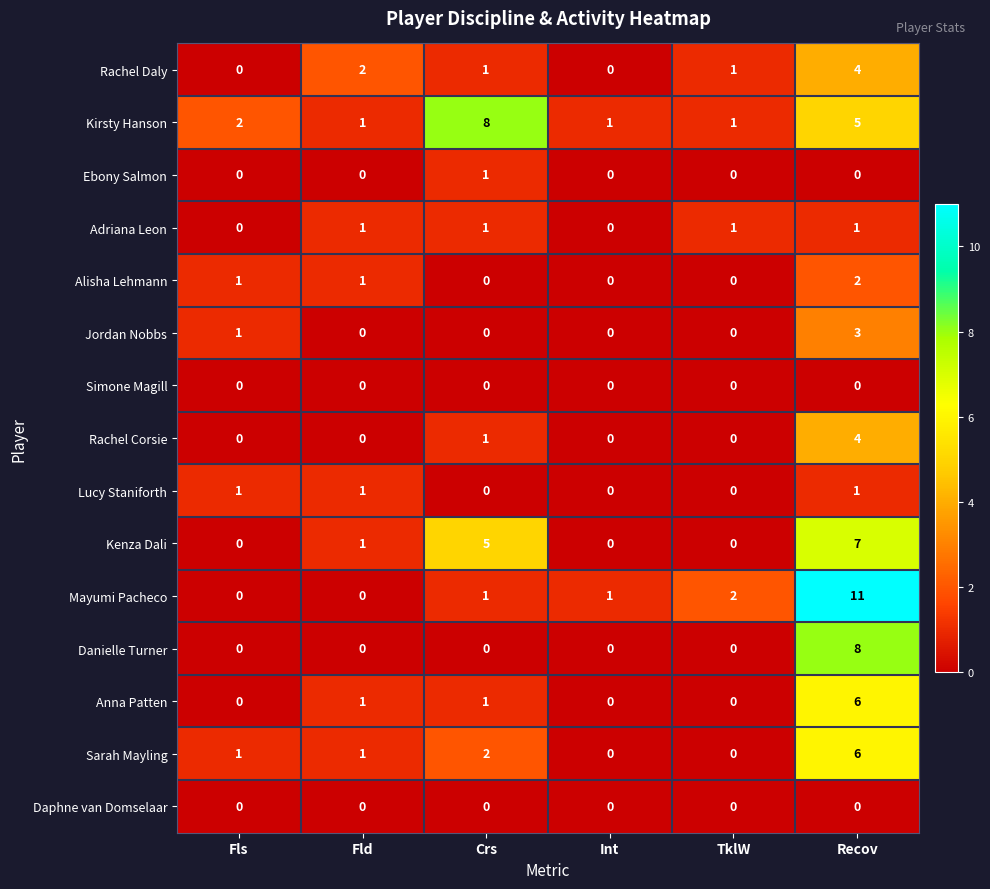

Which series changed the most between Crs and Recov?

Mayumi Pacheco